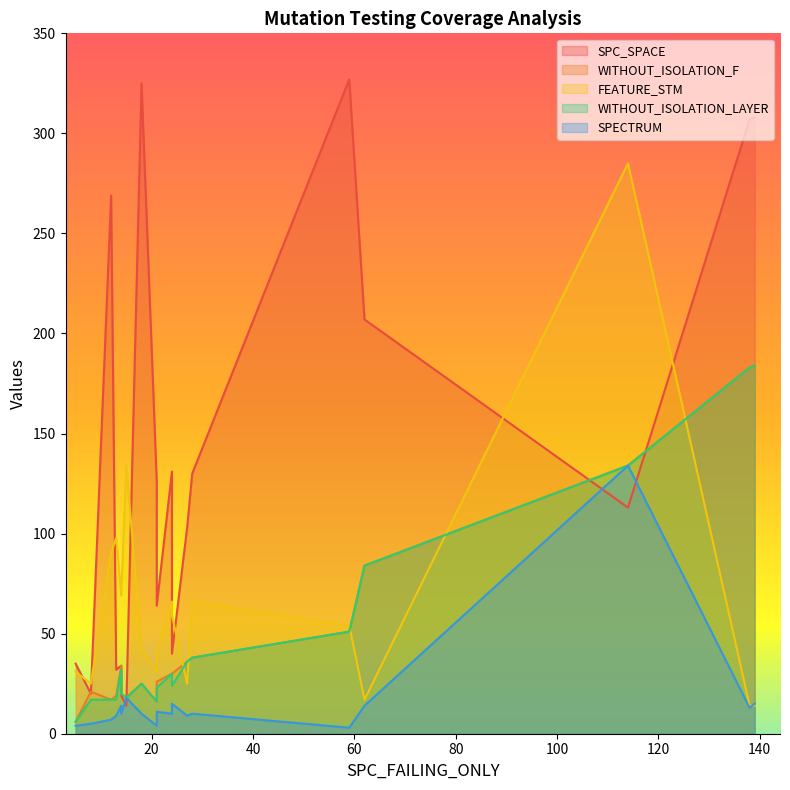

What is the difference between the maximum and minimum values in the FEATURE_STM series?

271